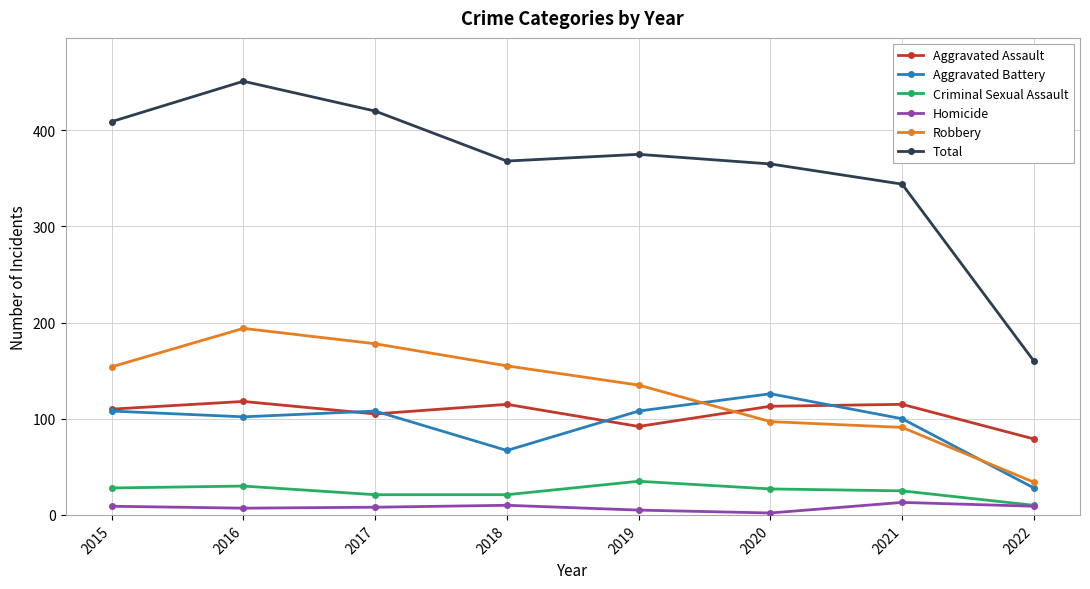

The Aggravated Battery series shows 168 at 2019. True or false?

False